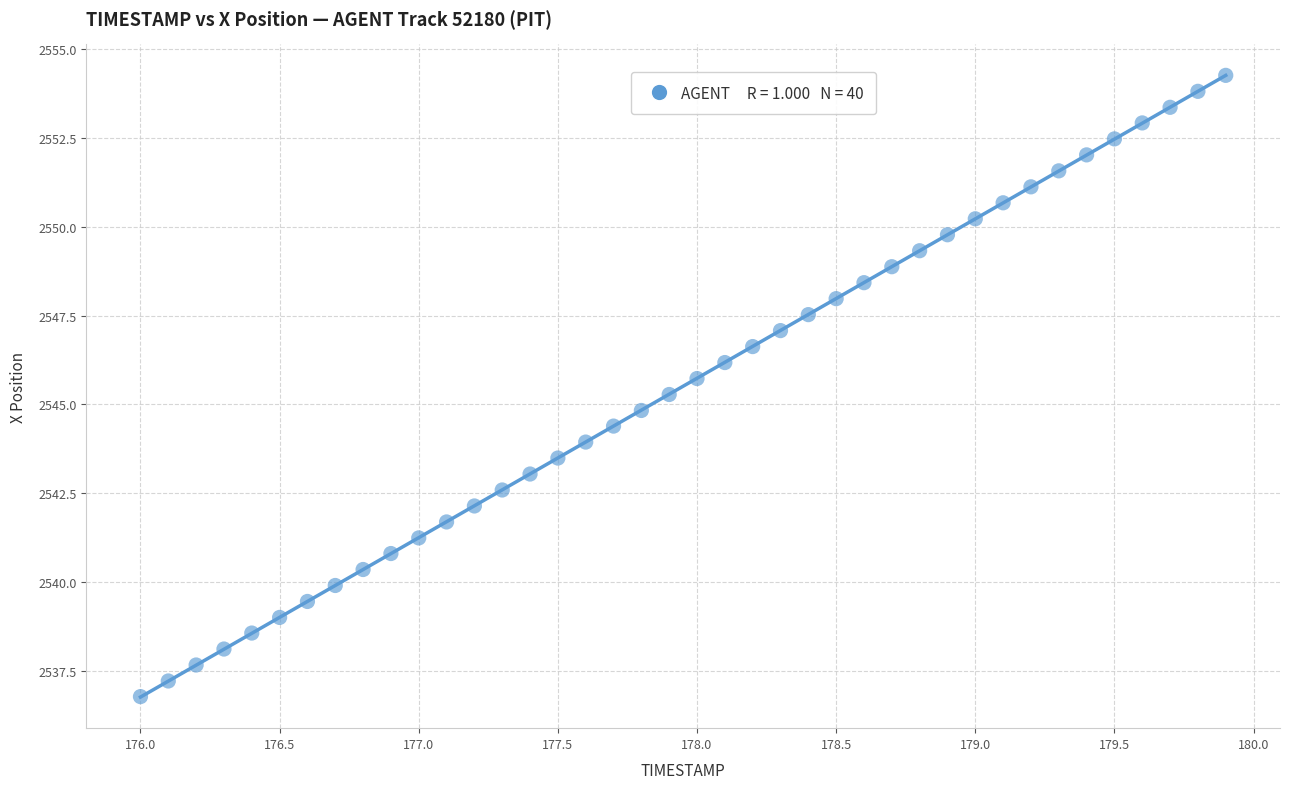

What is the range of Y values (max minus min)?

17.5